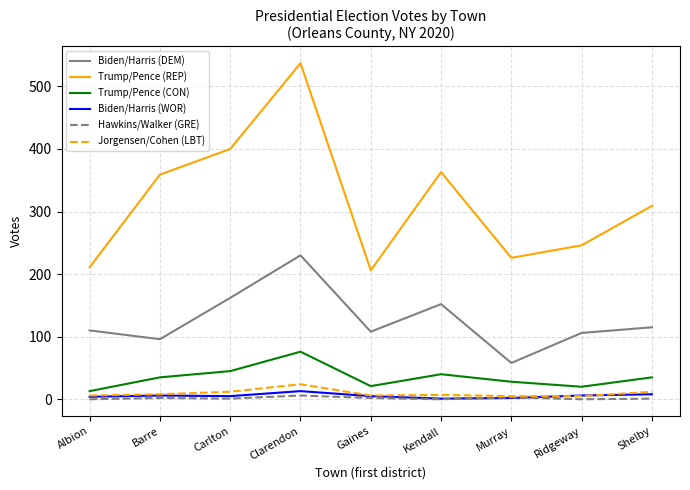

Is the value of Biden/Harris (DEM) at Carlton greater than the value of Jorgensen/Cohen (LBT) at Clarendon?

Yes